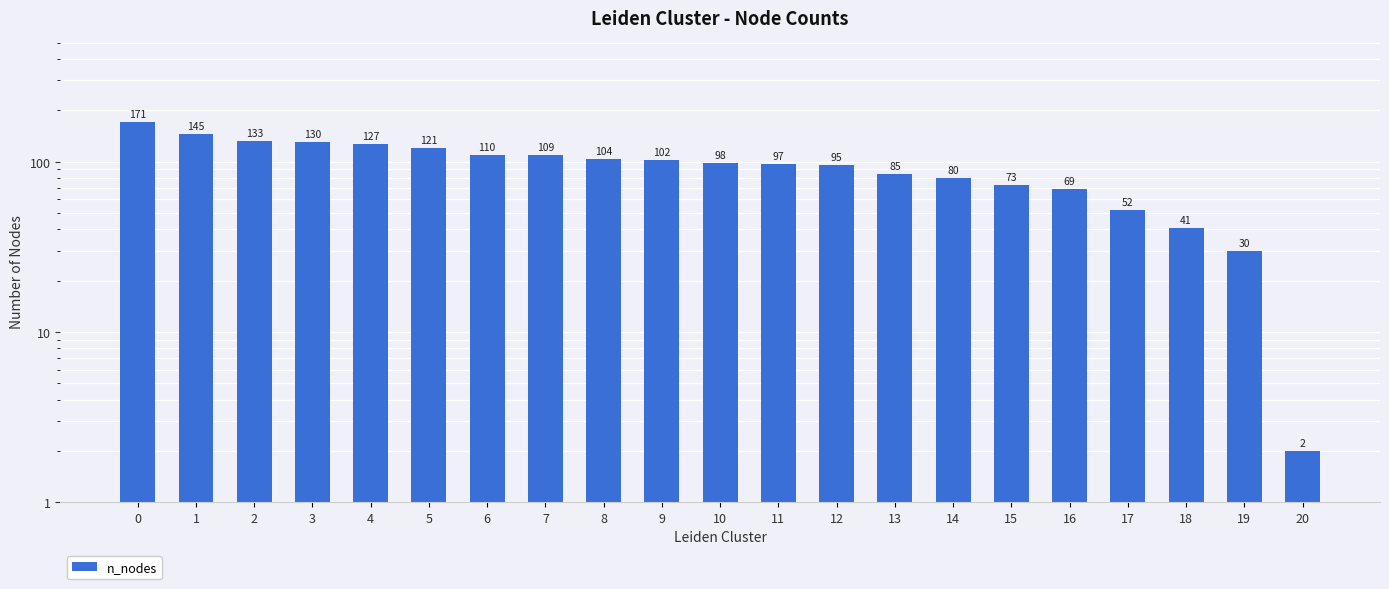

Which has a higher value, 10 or 5?

5